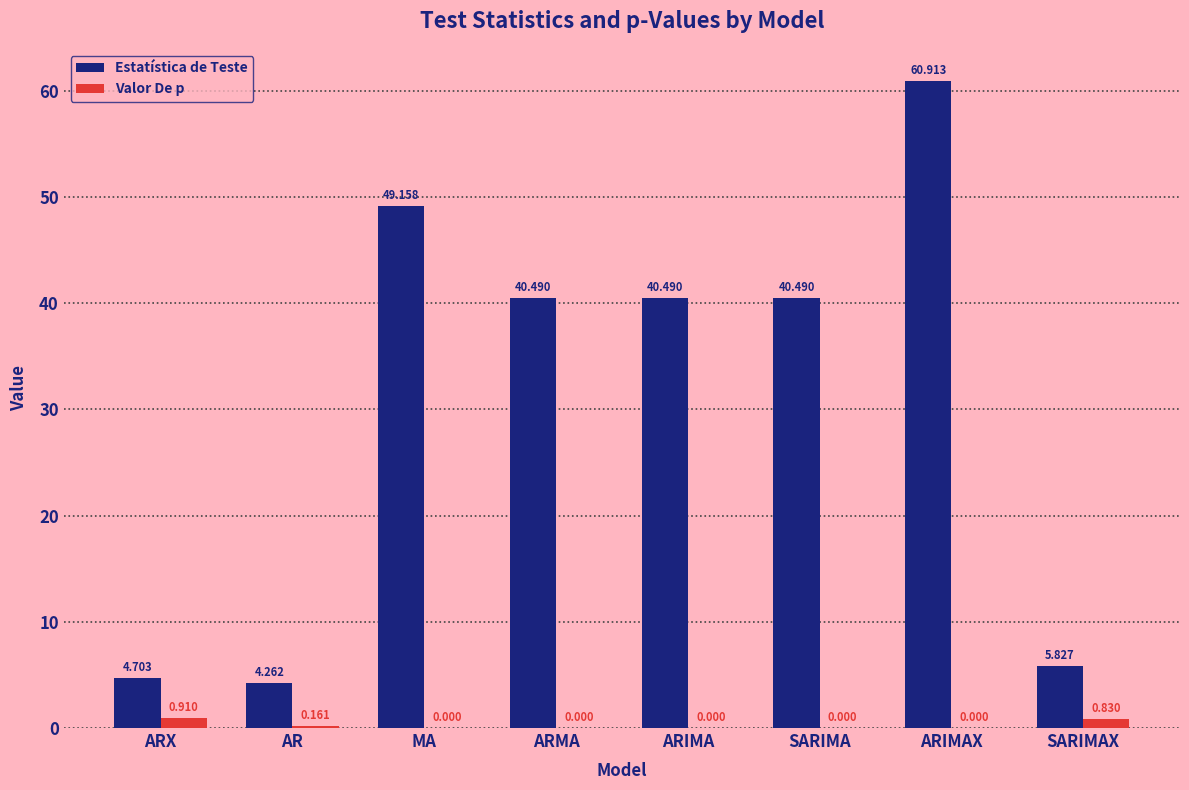

Between AR and MA, which series saw the biggest shift?

Estatística de Teste